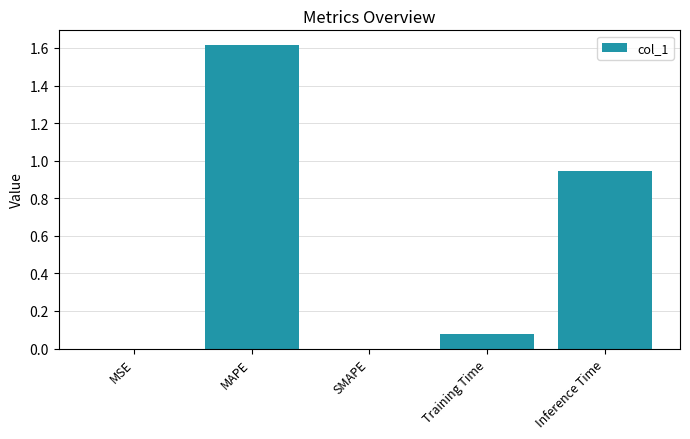

The value at SMAPE is 0.0. True or false?

True